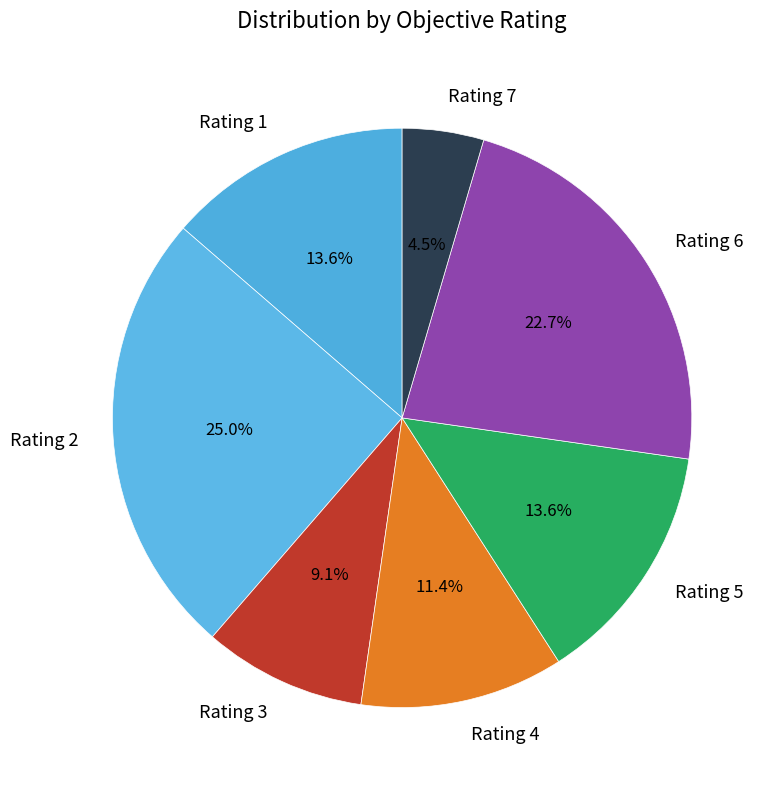

How many segments does this pie chart have?

7